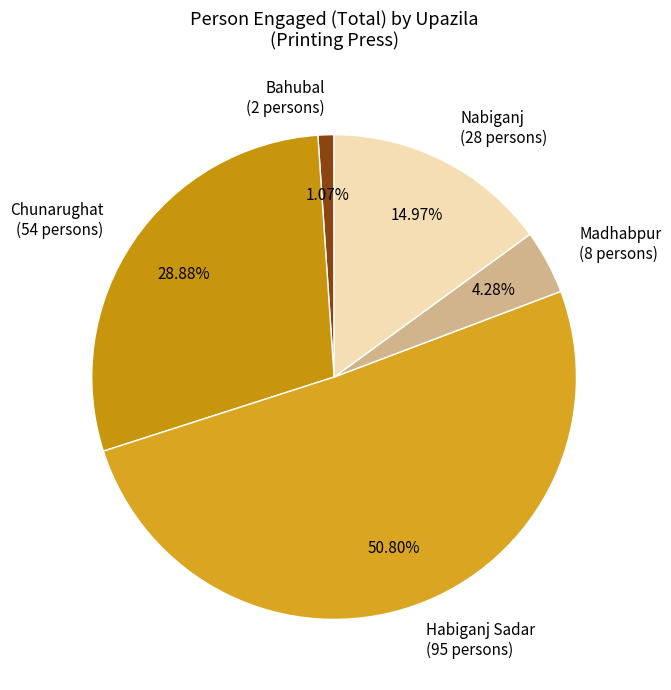

Approximately how many times larger is the value at Habiganj Sadar compared to Chunarughat?

1.8